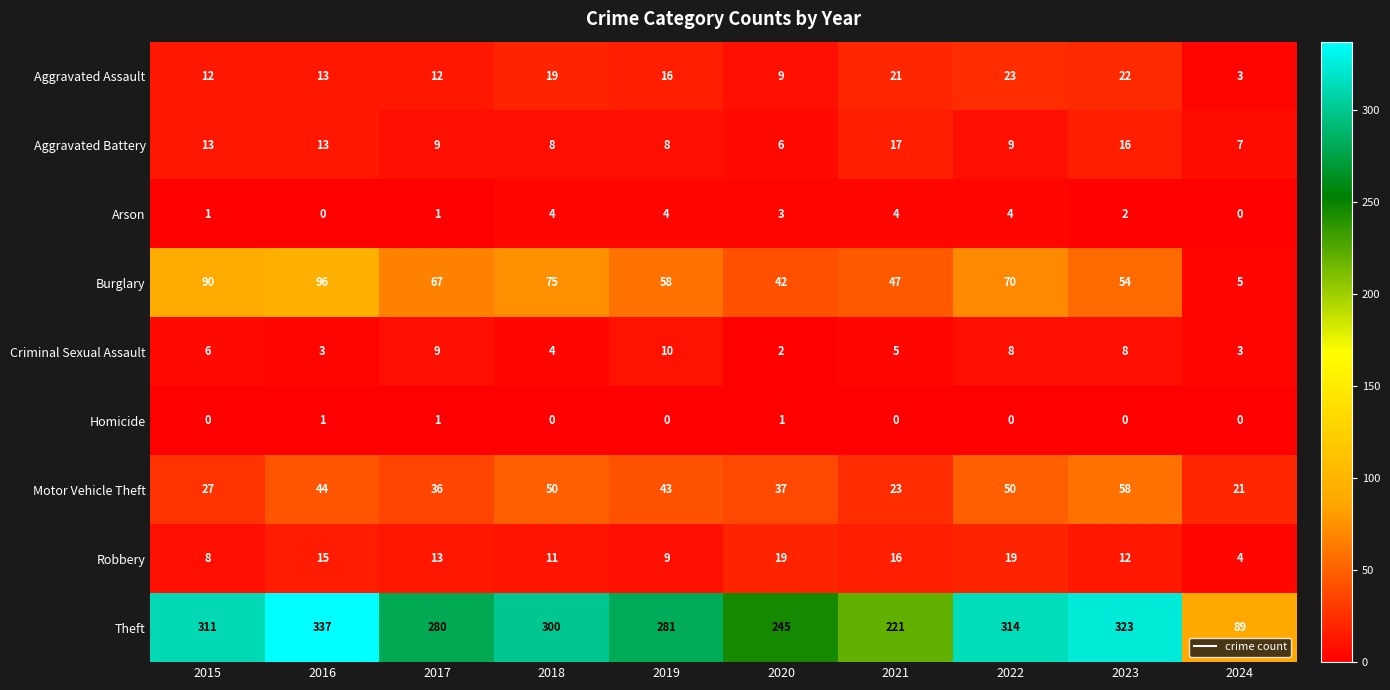

Rank the series by their maximum value, from highest to lowest.

Theft, Burglary, Motor Vehicle Theft, Aggravated Assault, Robbery, Aggravated Battery, Criminal Sexual Assault, Arson, Homicide